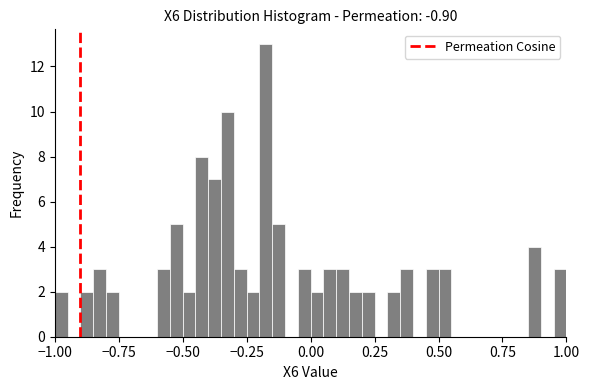

Read against the x-axis, roughly where is the centre of the tallest bar?

-0.15